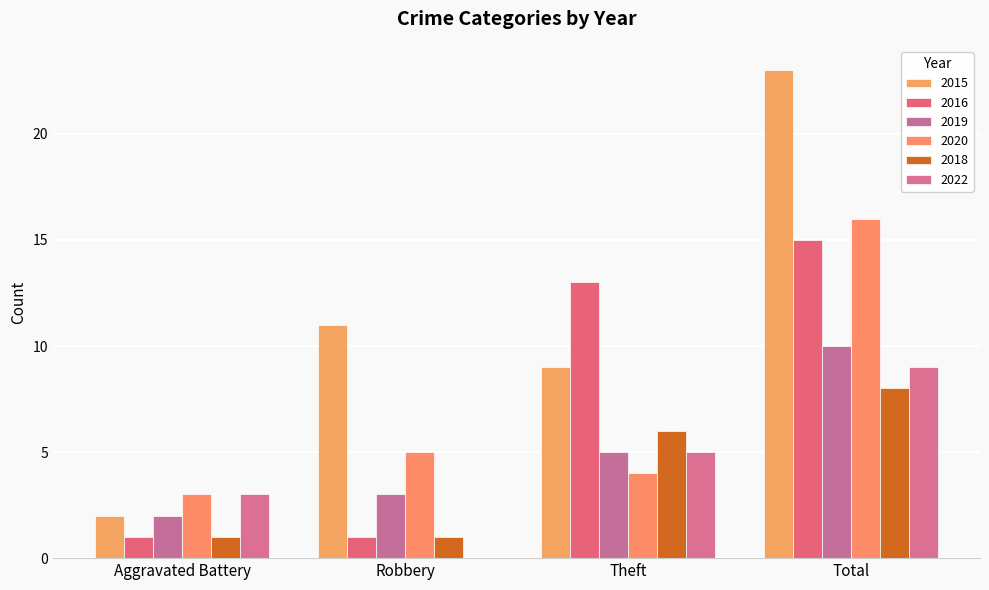

Which has a higher value, Total or Theft?

Total